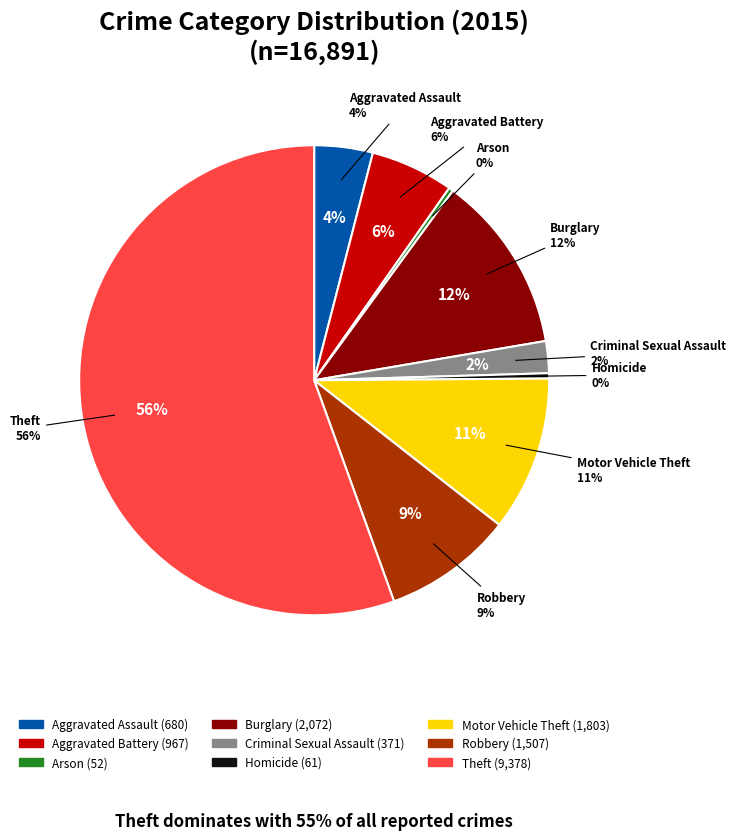

To the nearest percent, what is the difference between the Aggravated Assault and Theft slice percentages?

51%